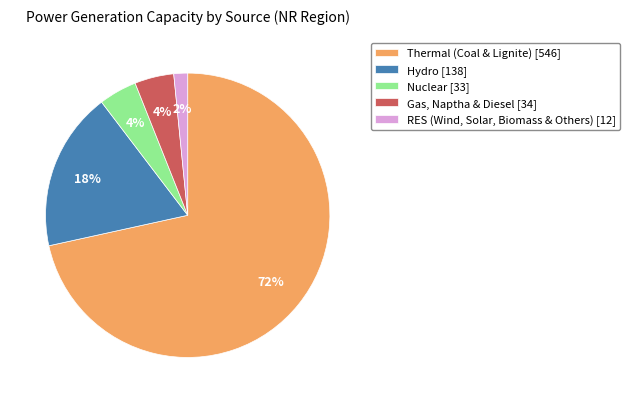

Do Nuclear and Hydro together represent more than half of the pie?

No